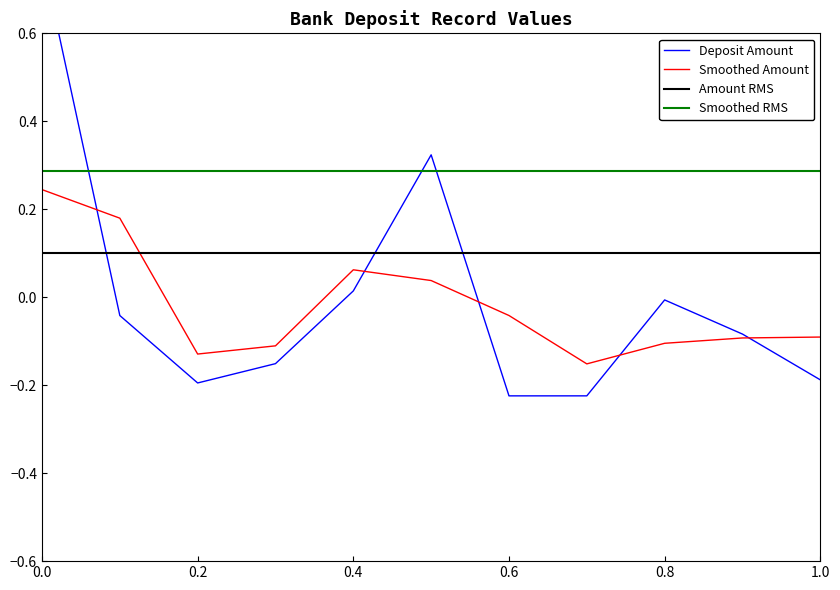

How many positive values are there?

3